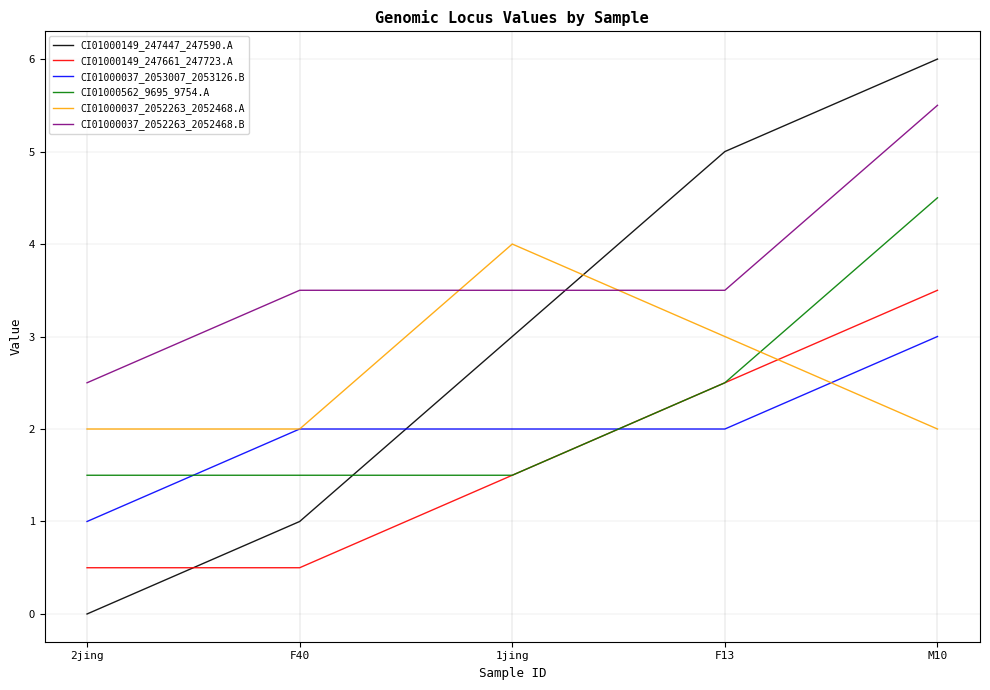

True or false: CI01000149_247447_247590.A has a value of 6.0 at M10.

True